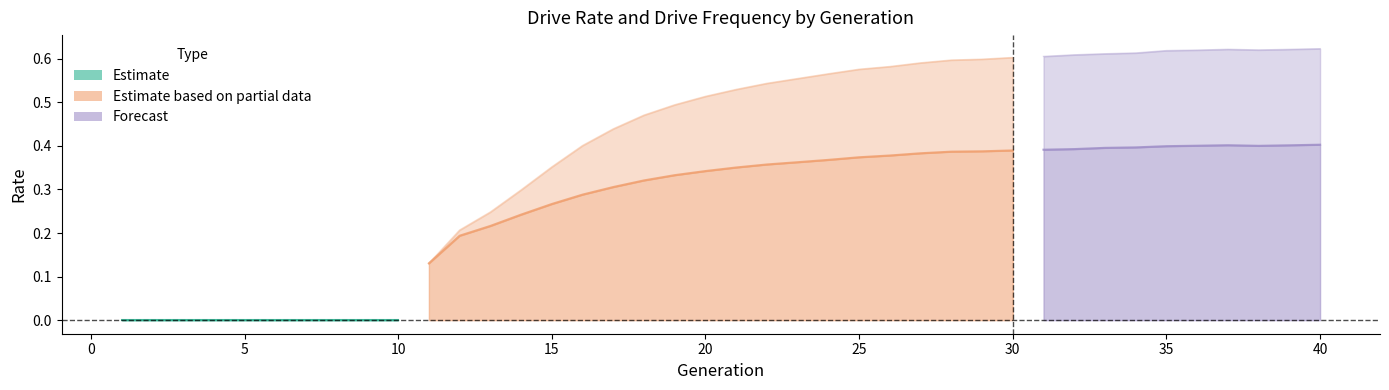

What is the difference between the maximum and minimum values in the rate_dr series?

0.4